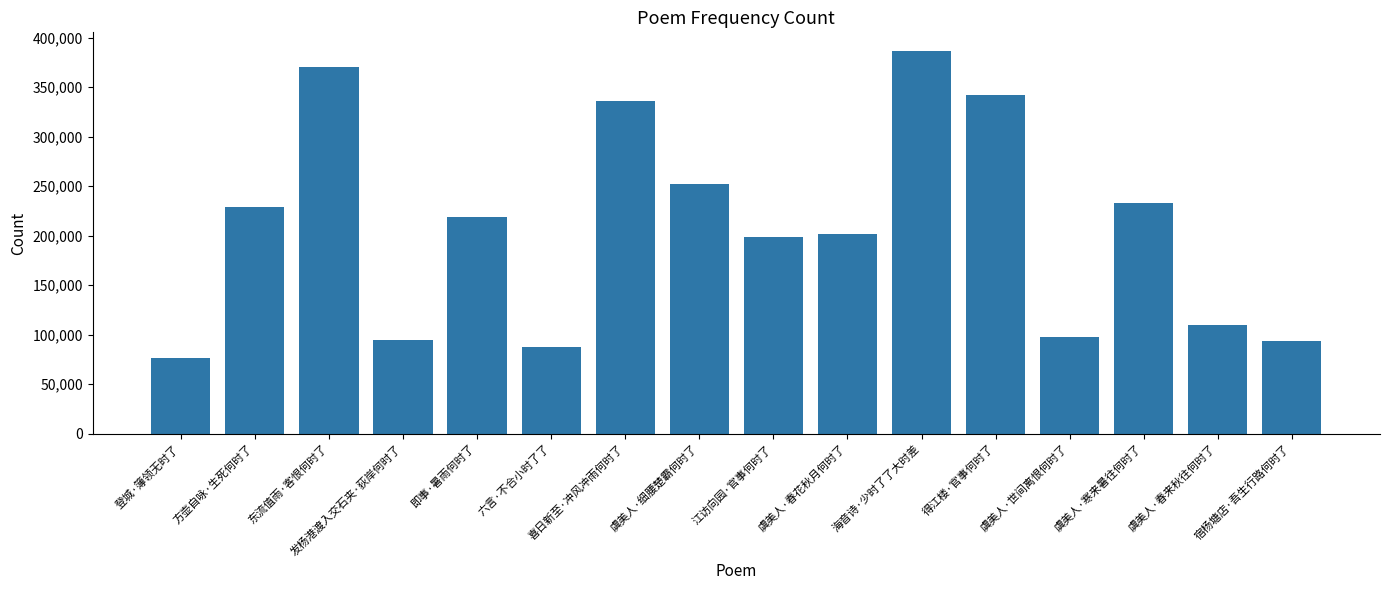

What is the difference between the values at 东流值雨·客恨何时了 and 江访向园·官事何时了?

171483